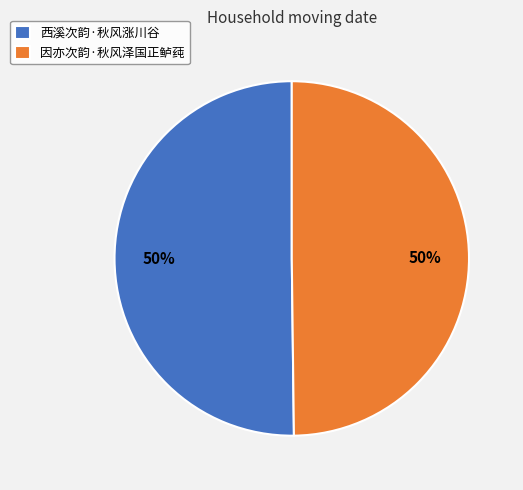

To the nearest percent, what is the combined percentage of 因亦次韵·秋风泽国正鲈莼 and 西溪次韵·秋风涨川谷?

100%